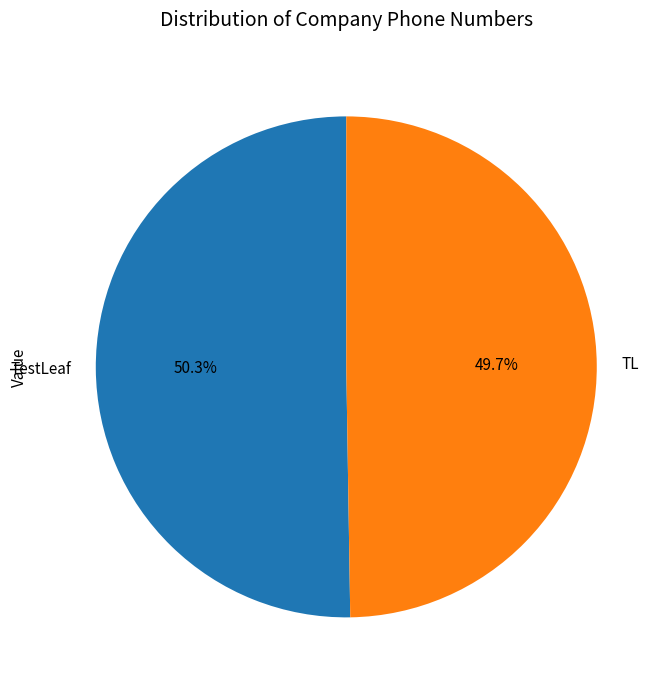

Which slice is the smallest?

TL